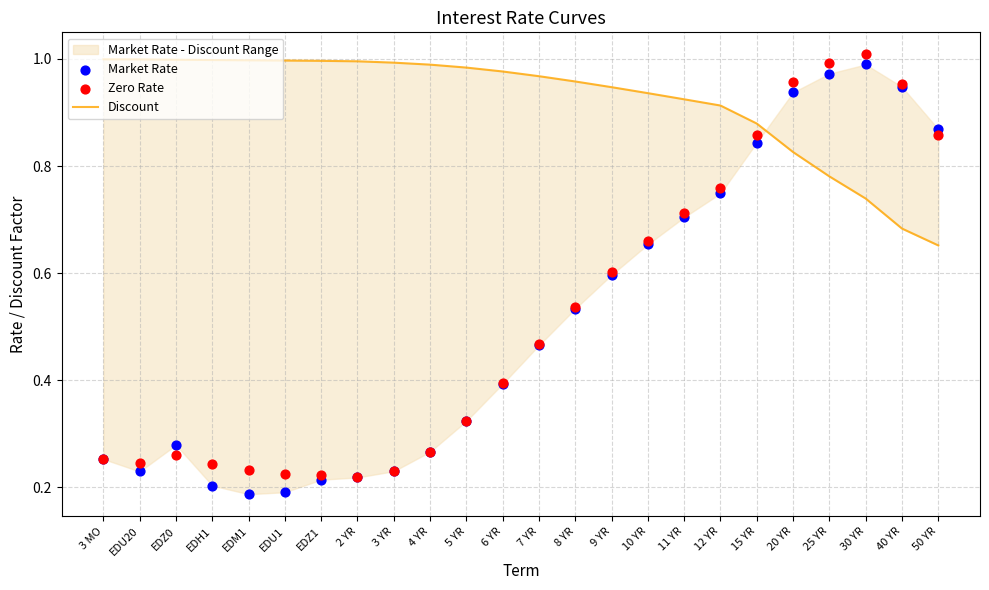

At which category is the sum across all series the highest?

25 YR